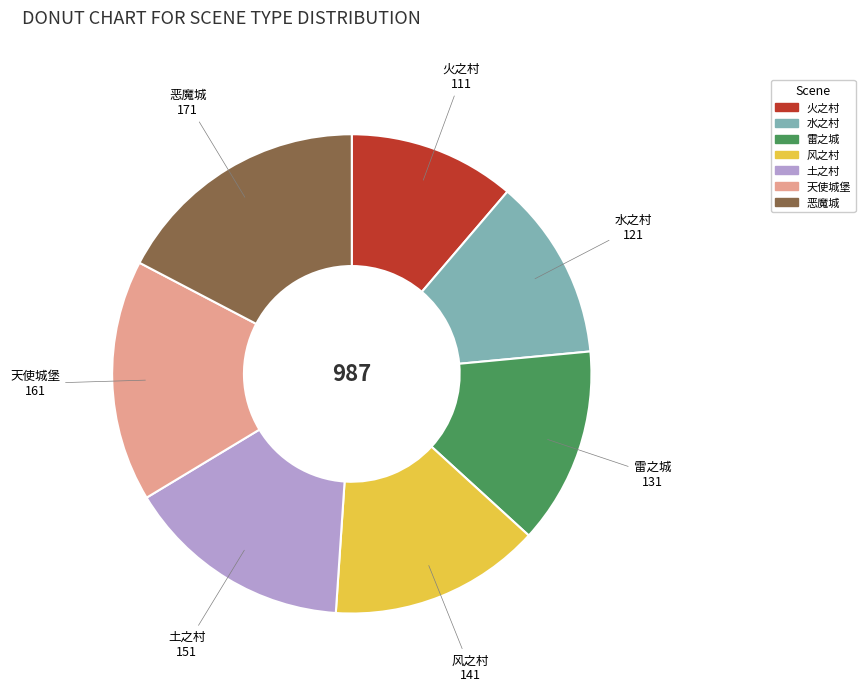

Is it true that 恶魔城 is 17% of the pie?

True